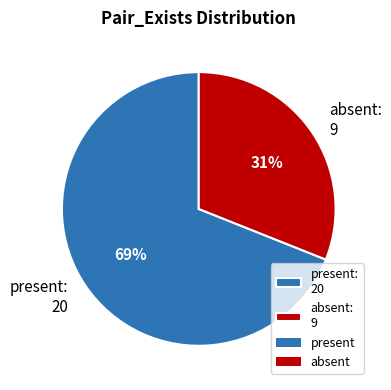

Is there a majority slice in this chart?

Yes